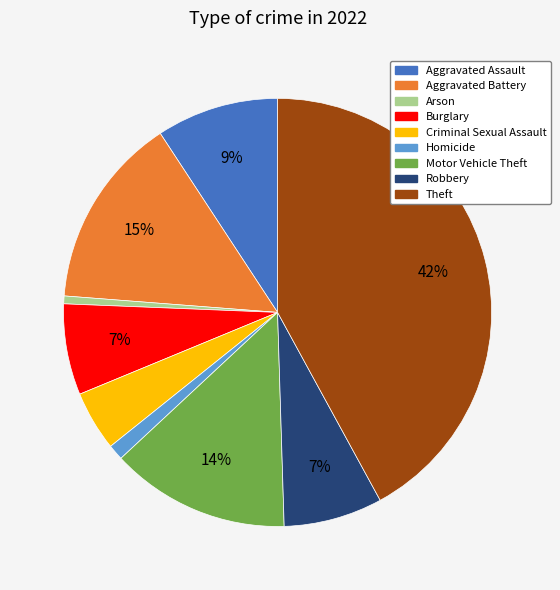

Is it true that Criminal Sexual Assault is 5% of the pie?

True